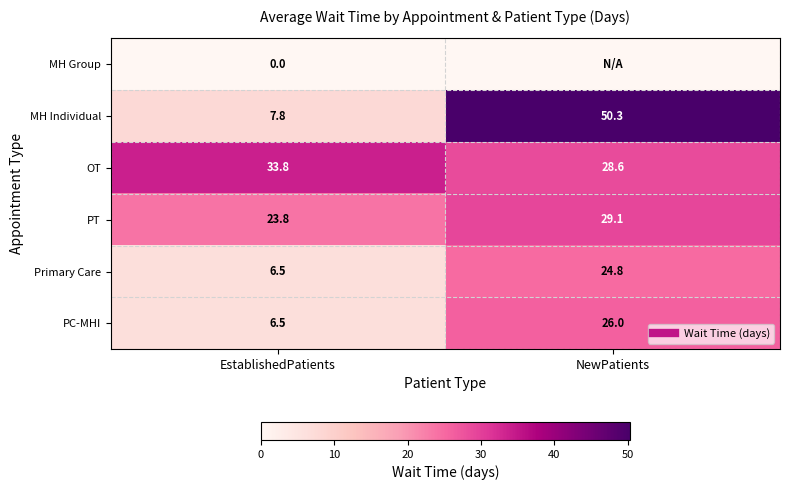

Is it true that OT equals 28.6 at NewPatients?

True